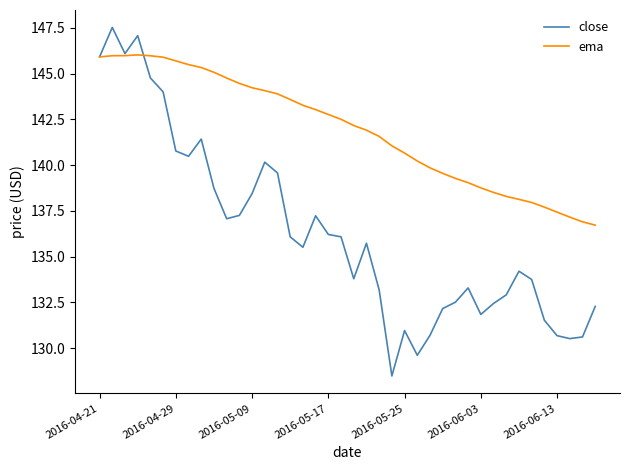

What is the minimum value shown in the chart?

128.5